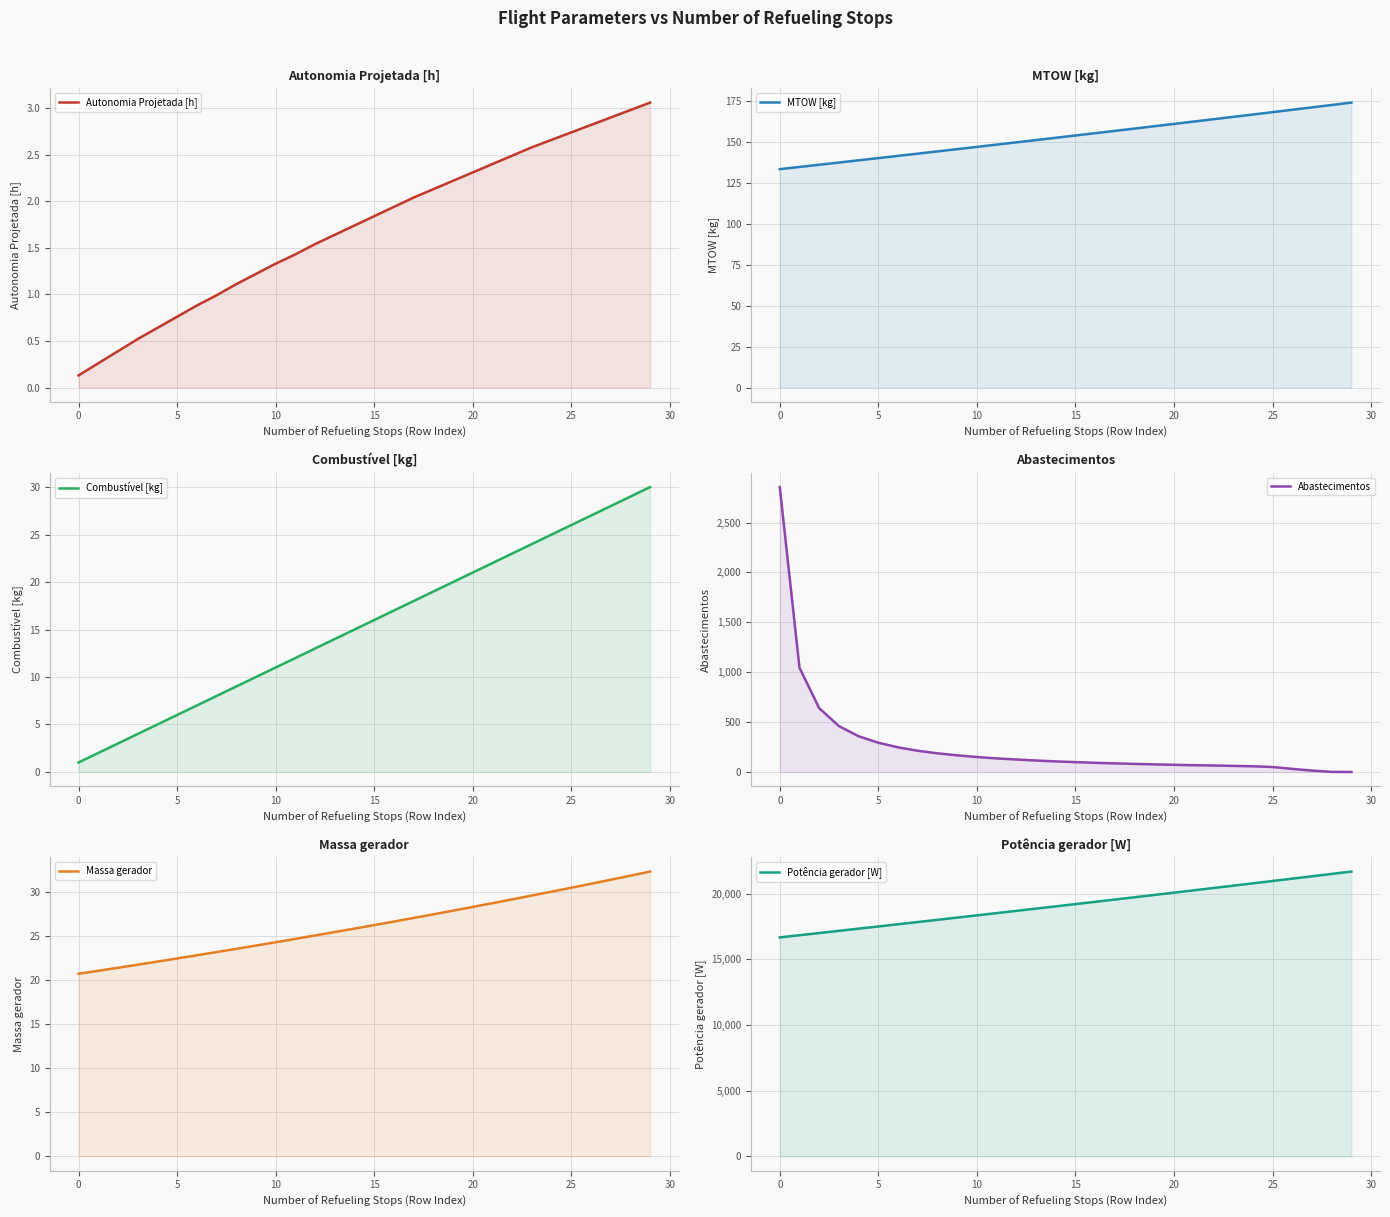

What is the label of the 20th point from the right?

10